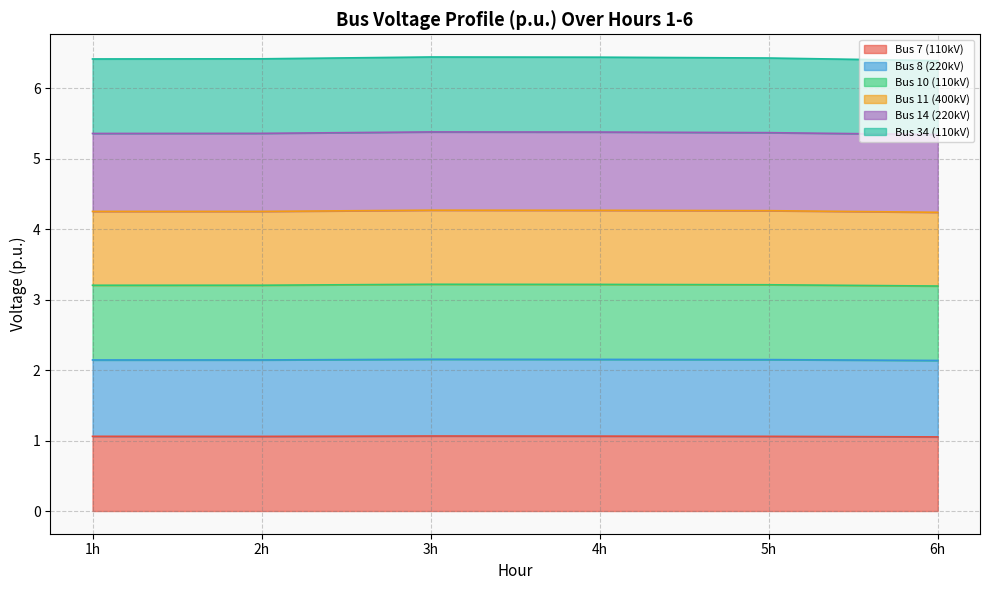

True or false: Bus 10 (110kV) and Bus 34 (110kV) intersect in this chart.

False